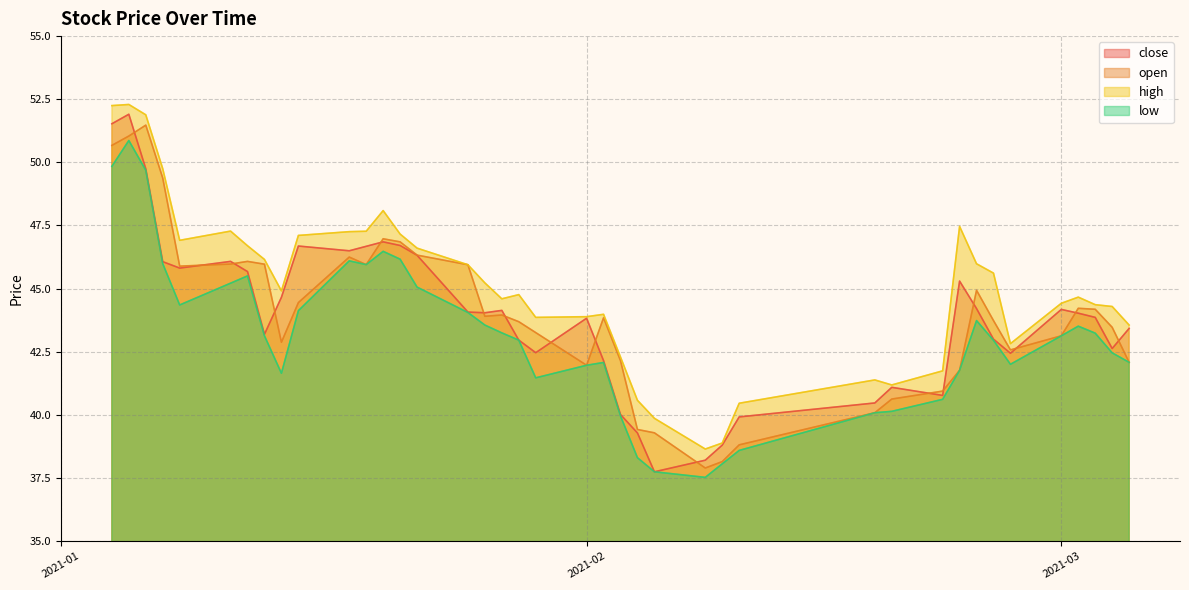

What is the average value of the open series?

44.0